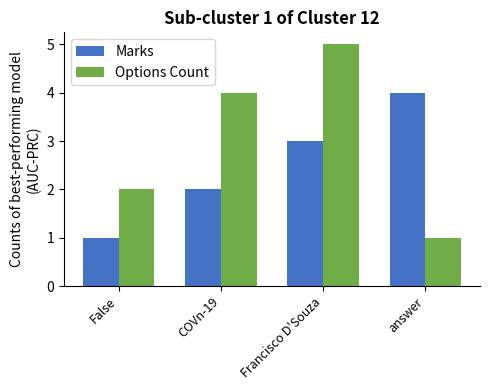

Which series has the widest spread of values?

Options Count